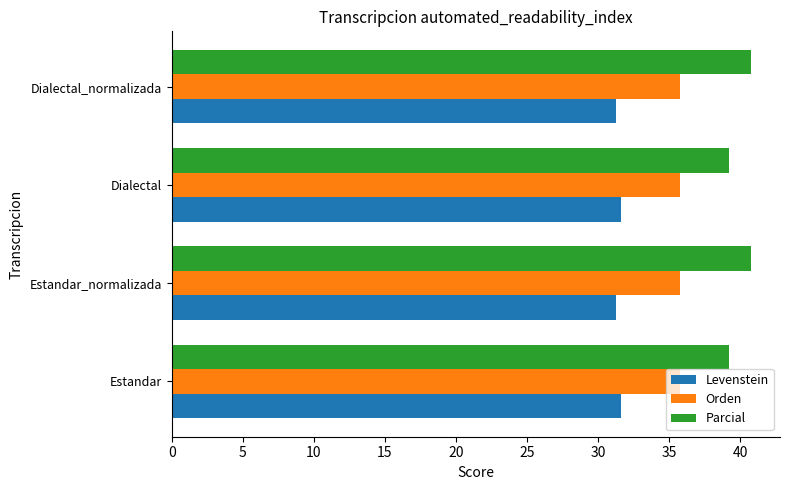

What are all the series names shown in the legend?

Levenstein, Orden, Parcial